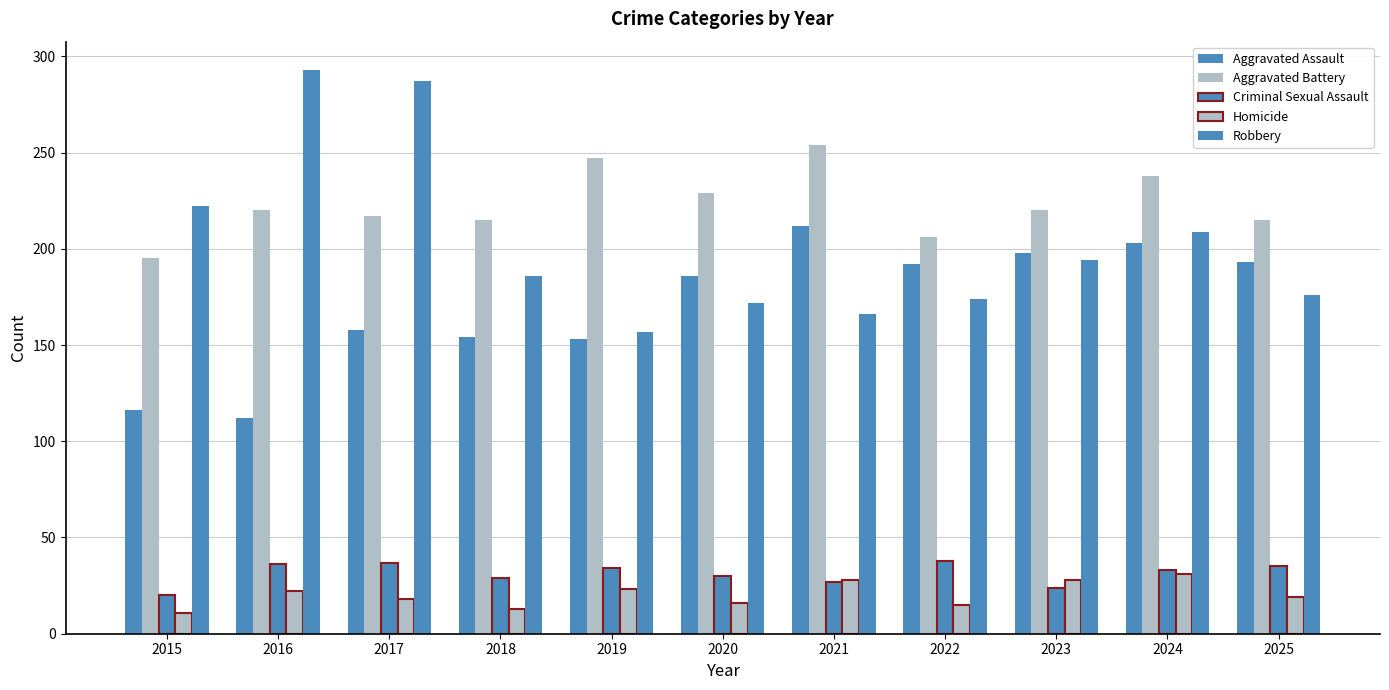

How many bars are there in each group?

5